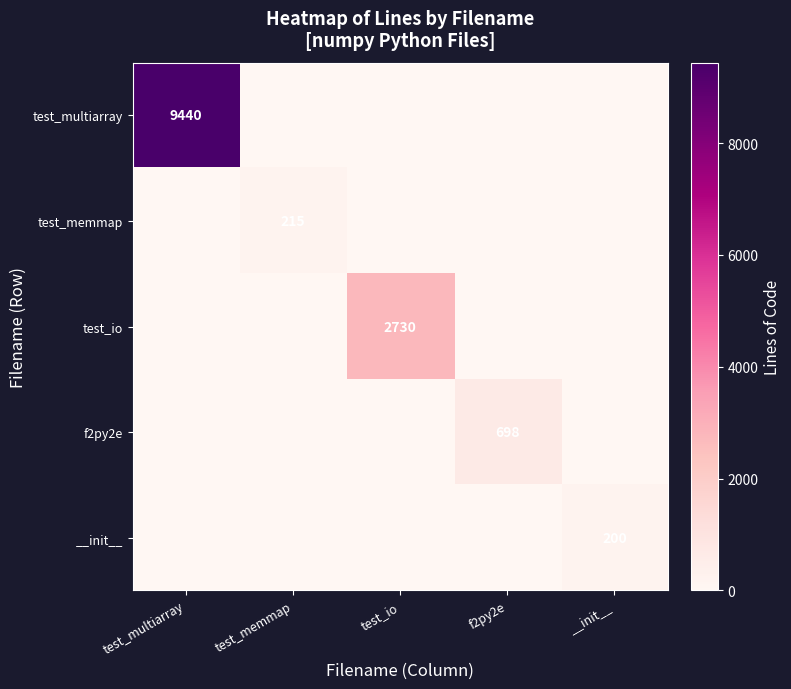

The test_io series shows 1509 at test_io. True or false?

False